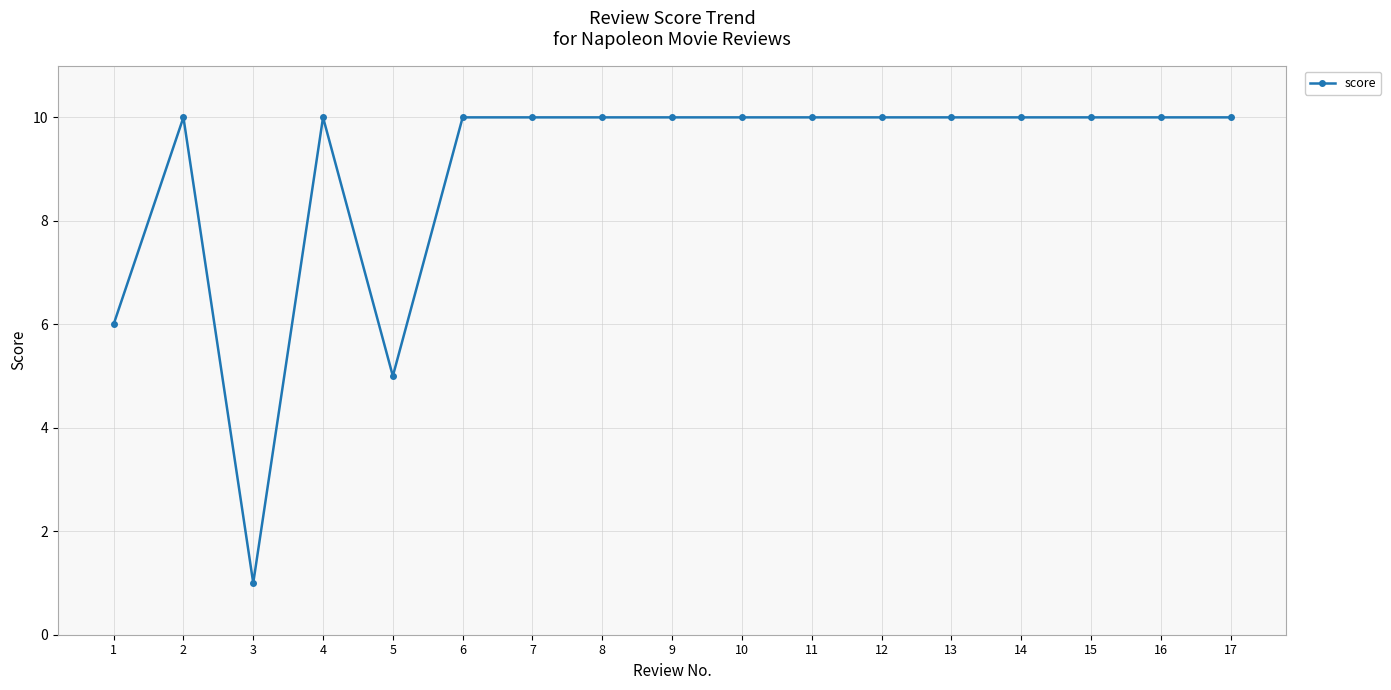

At which label is the value closest to 5?

5